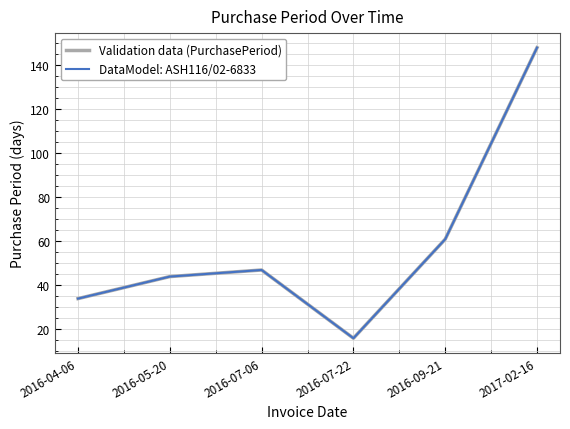

Is this an area chart (filled region under the line)?

No